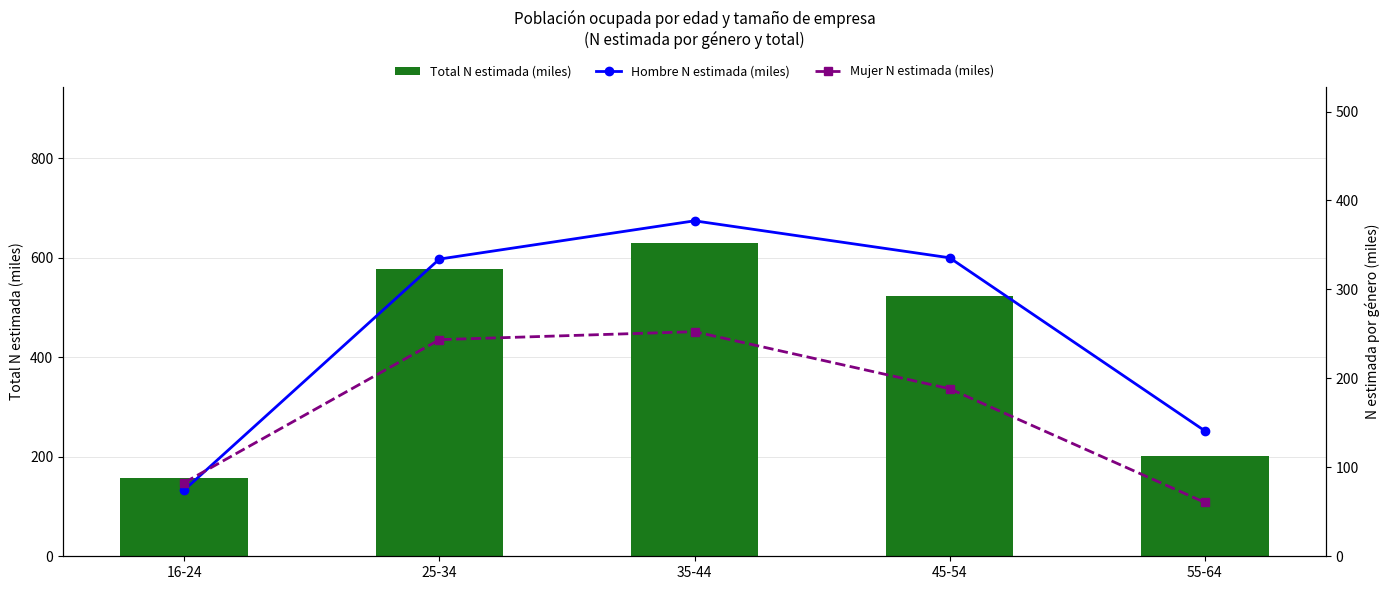

How many groups of bars are there?

5